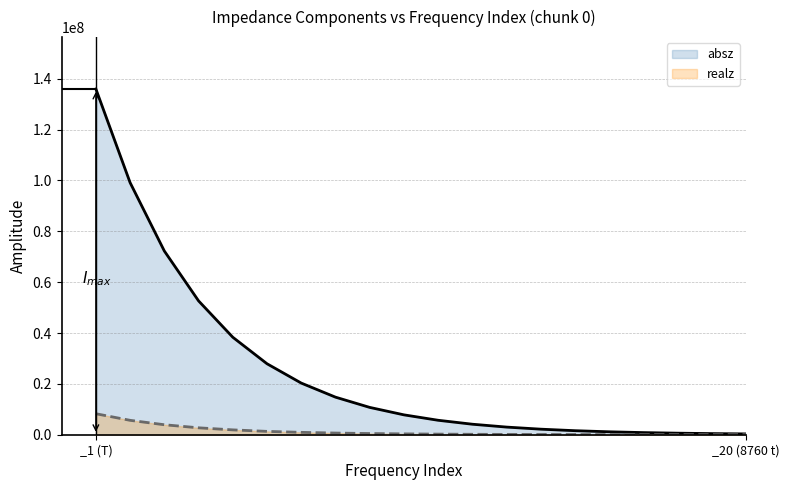

Reading left to right, list all the values displayed in this chart.

absz: 135983000.0	99143600.0	72257000.0	52643200.0	38342300.0	27912300.0	20310100.0	14778500.0	10748500.0	7816500.0	5683170.0	4131380.0	3002790.0	2182150.0	1585520.0	1151890.0	836706.0	607685.0	441288.0	320394.0
realz: 8254480.0	5663680.0	3925970.0	2718260.0	1906840.0	1315120.0	933600.0	656132.0	465654.0	330818.0	236232.0	169243.0	122099.0	88670.3	64951.5	48147.5	36198.9	27710.8	21672.0	17389.0